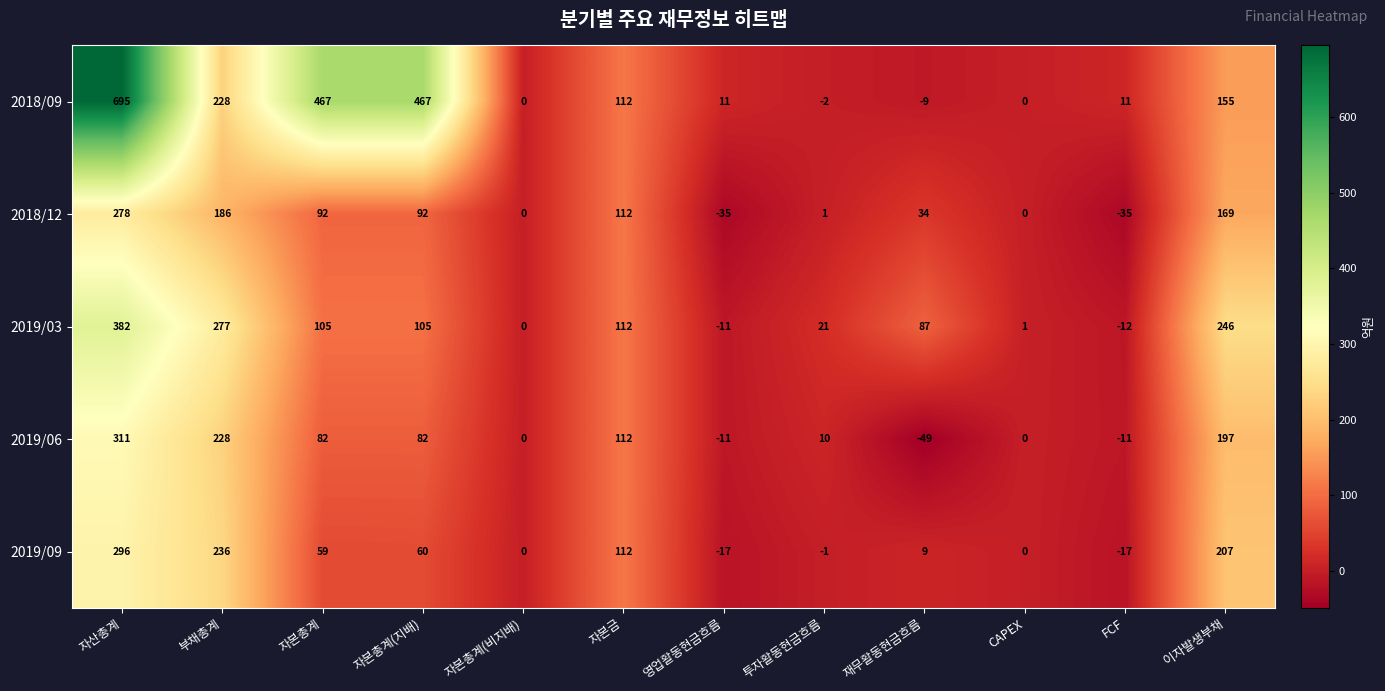

How many values in the 2019/03 series are below 105?

6